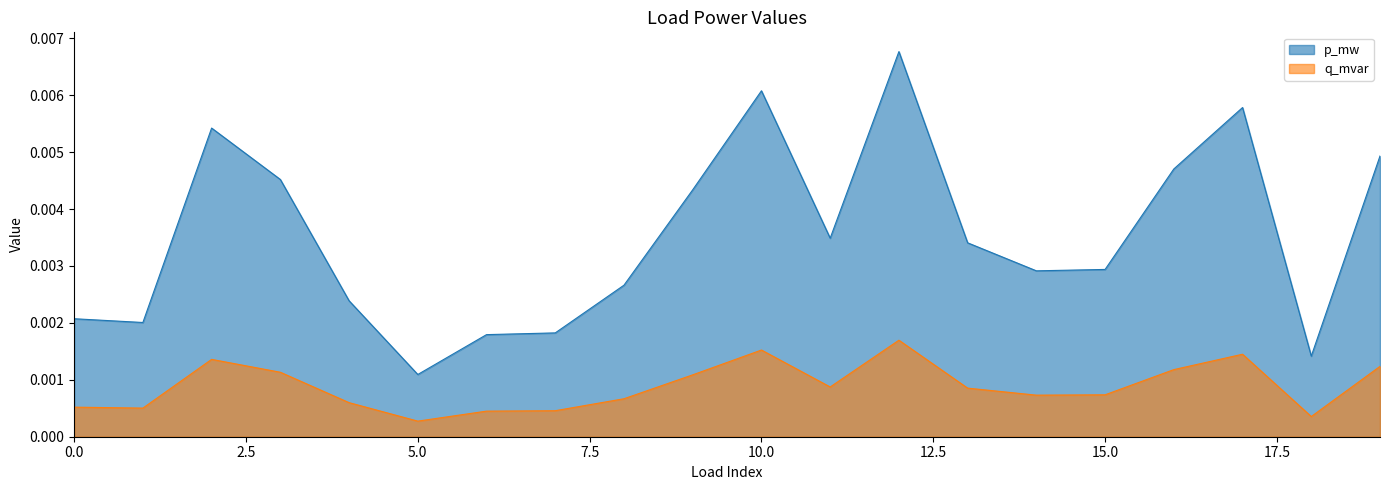

Is the value of q_mvar at 4 greater than the value of p_mw at 14?

No